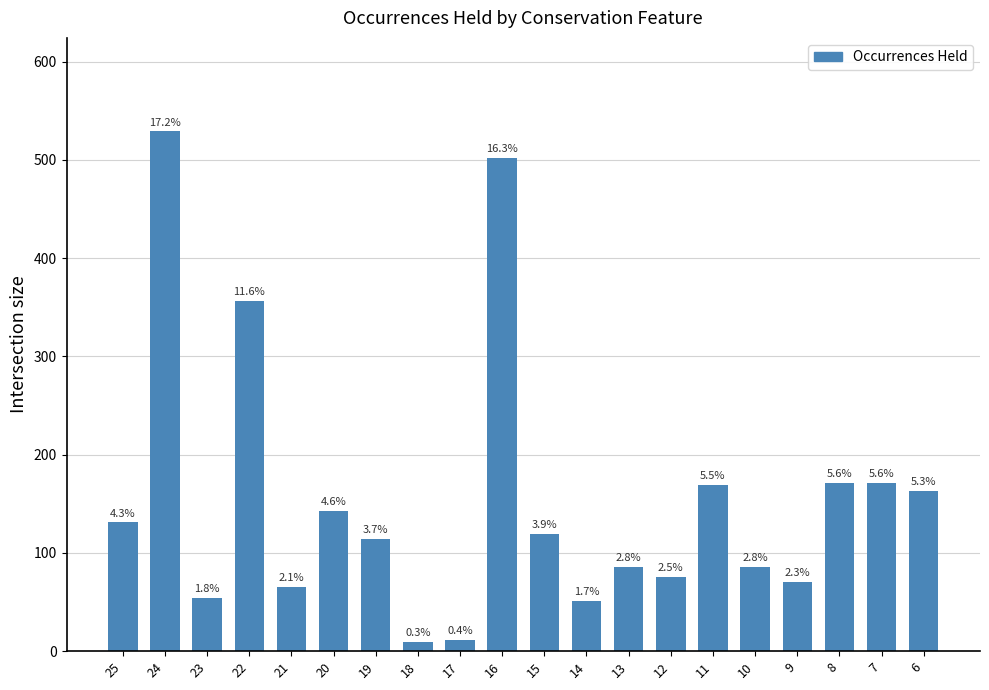

List the labels in order of value, smallest first.

18, 17, 14, 23, 21, 9, 12, 13, 10, 19, 15, 25, 20, 6, 11, 8, 7, 22, 16, 24